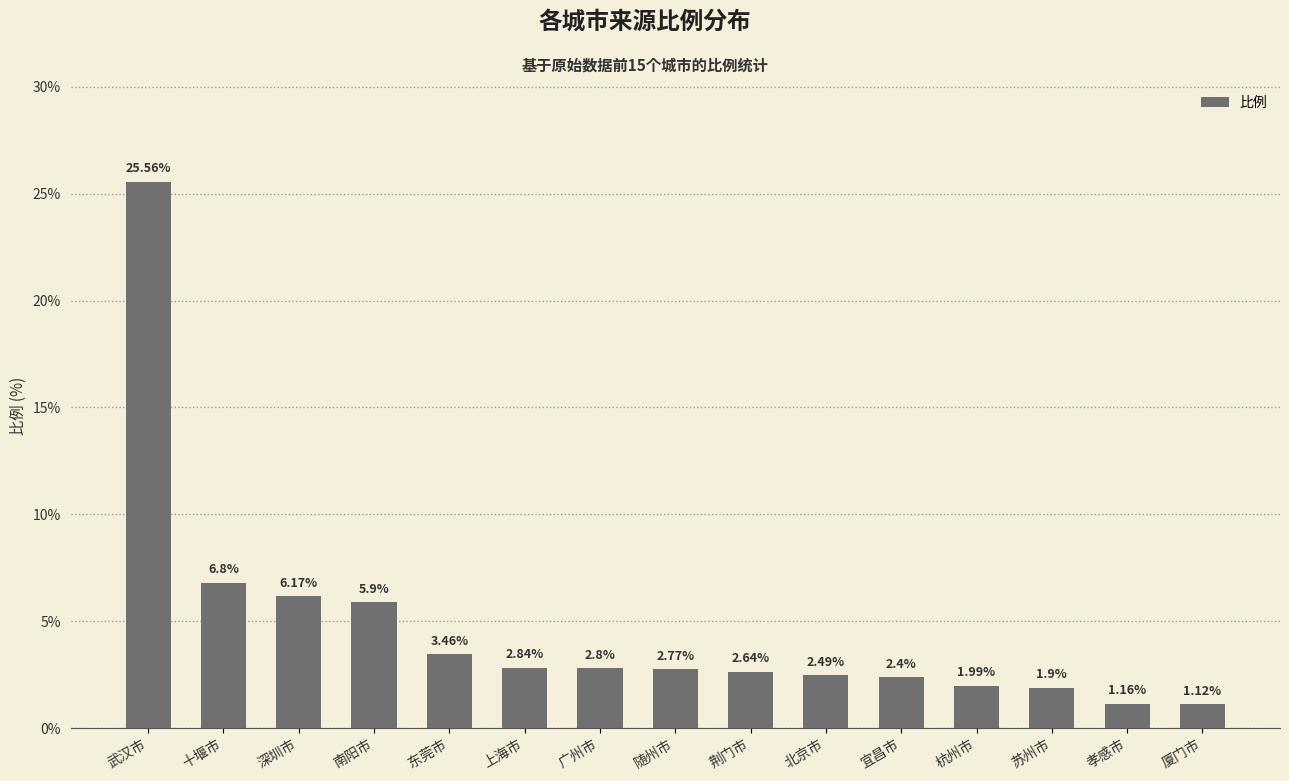

List the labels in order of value, largest first.

武汉市, 十堰市, 深圳市, 南阳市, 东莞市, 上海市, 广州市, 随州市, 荆门市, 北京市, 宜昌市, 杭州市, 苏州市, 孝感市, 厦门市